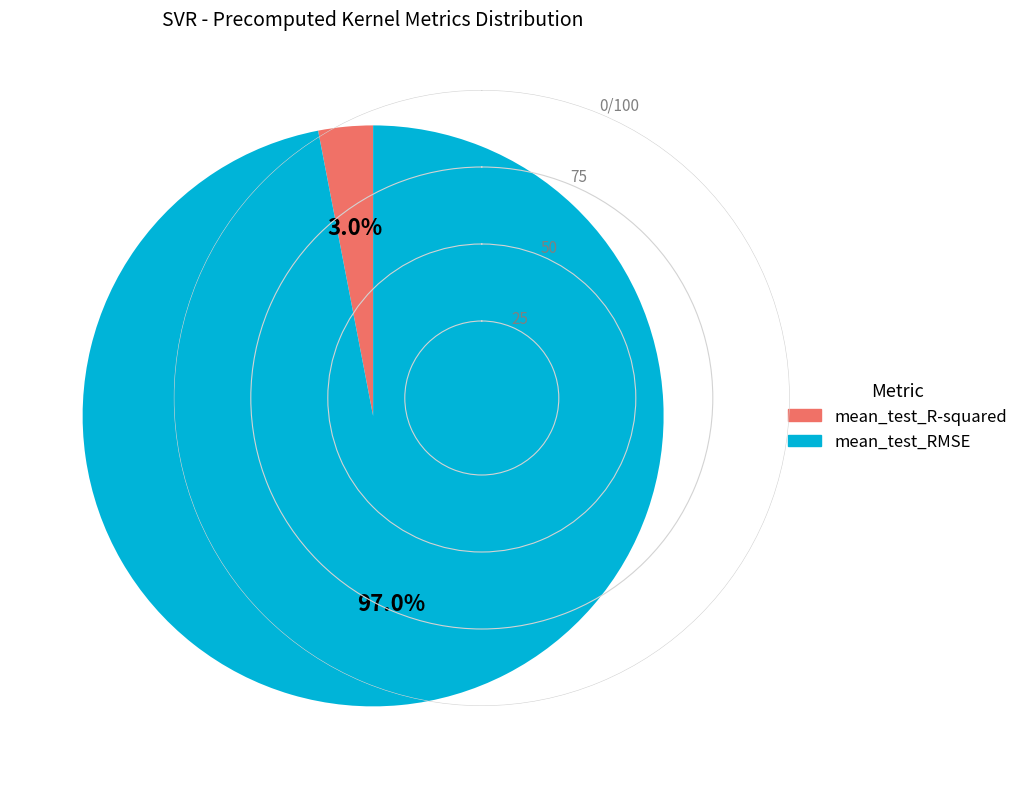

What is the largest slice in the pie chart?

mean_test_RMSE